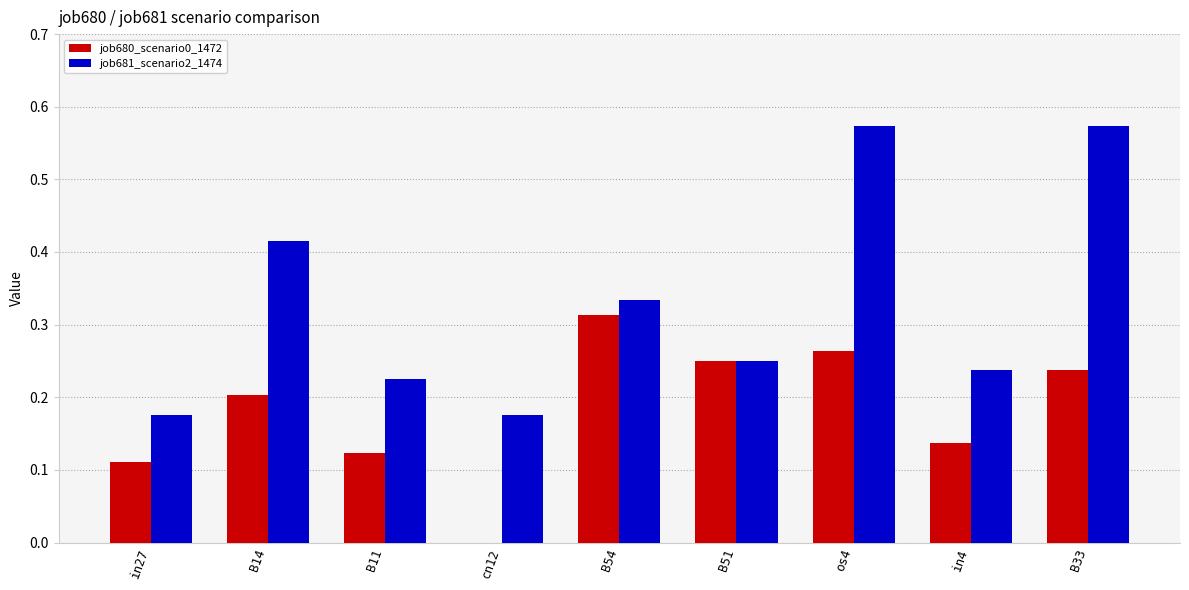

Count the number of data series in this chart.

2